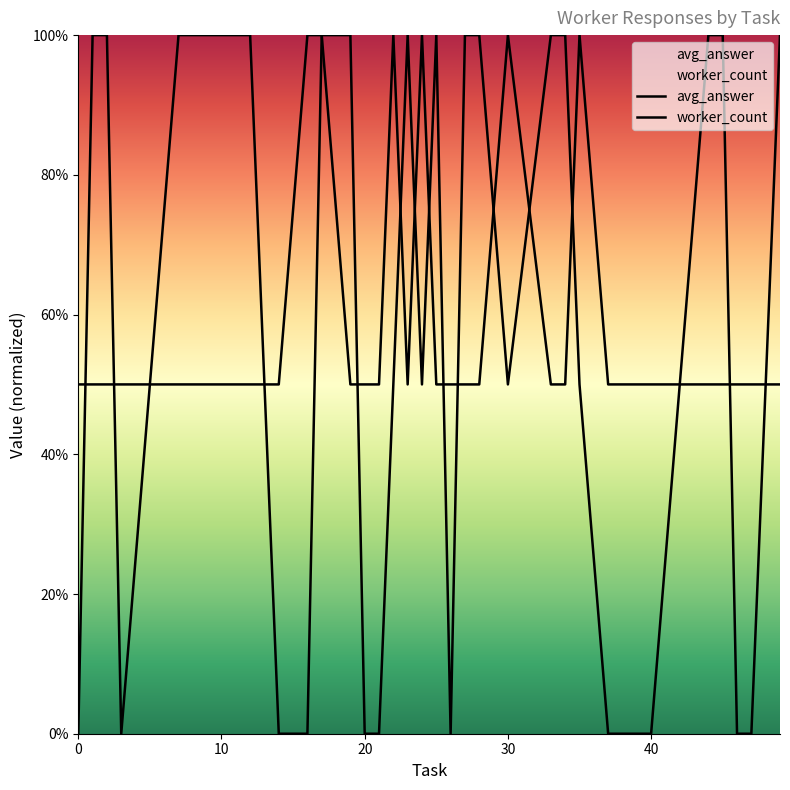

What is the value of the worker_count point at the 1st from the left?

0.5